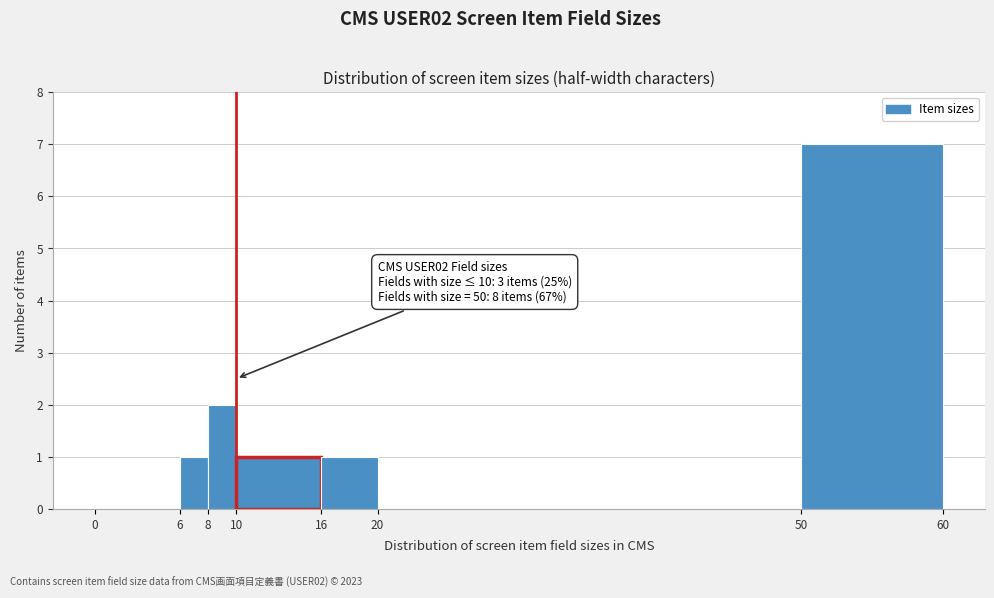

Over which range of the x-axis is the bar tallest?

50 to 60